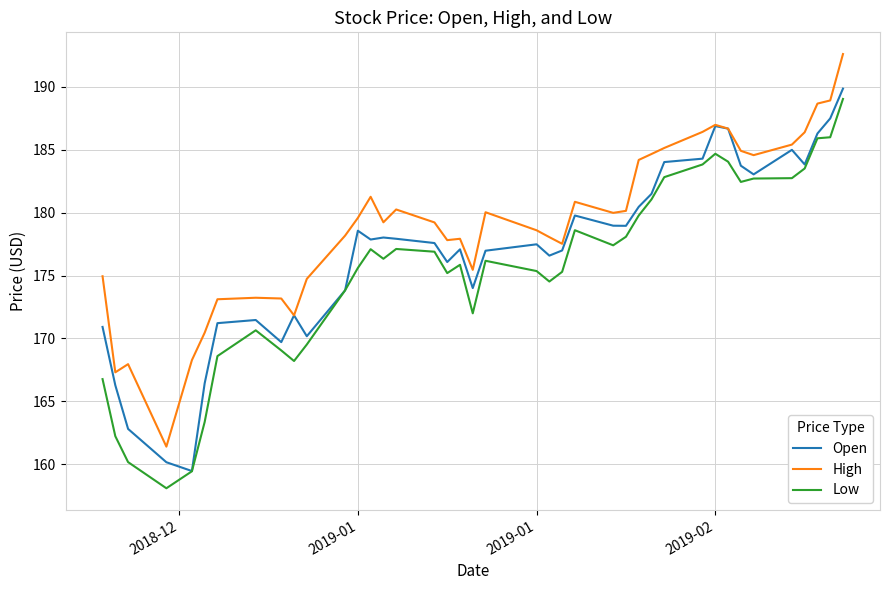

True or false: High and Low cross at least once.

False